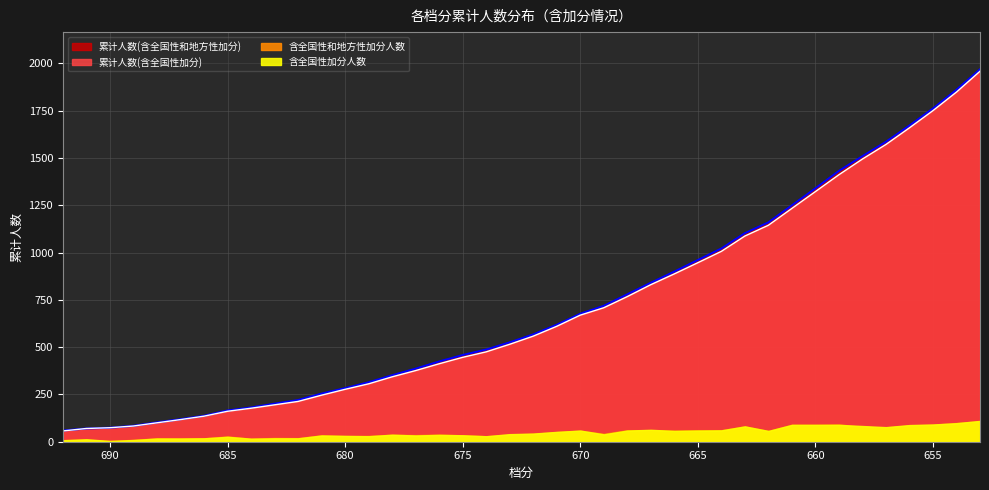

Which series has the largest total across all categories?

累计人数(含全国性和地方性加分)